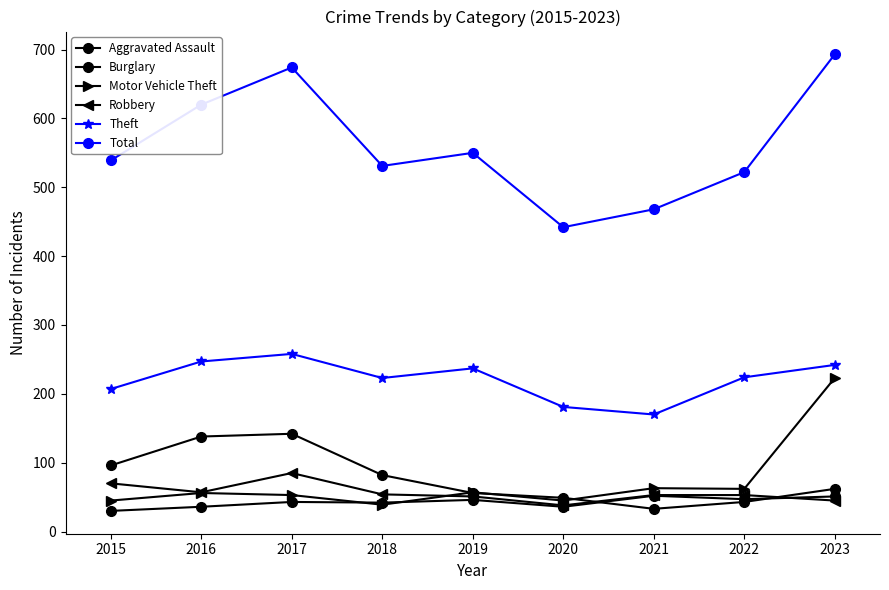

At 2023, list the series in order from smallest to largest.

Robbery, Aggravated Assault, Burglary, Motor Vehicle Theft, Theft, Total